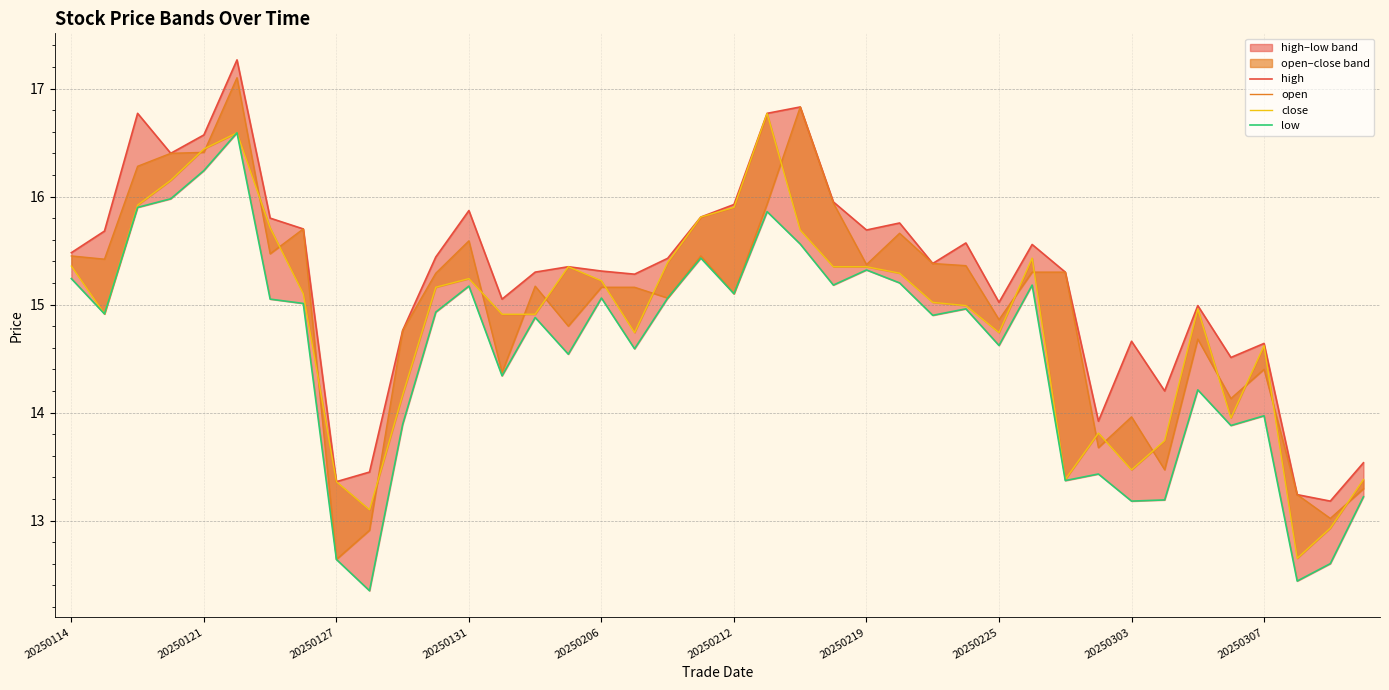

Rank the series by their average value, from lowest to highest.

low, close, open, high